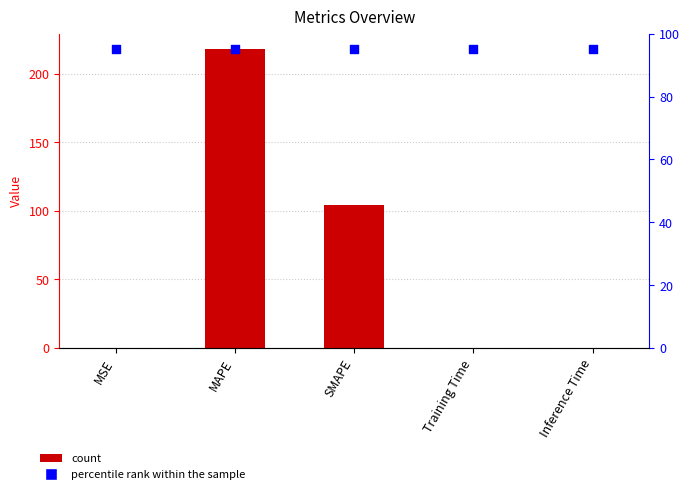

Which series has the largest total across all categories?

percentile rank within the sample